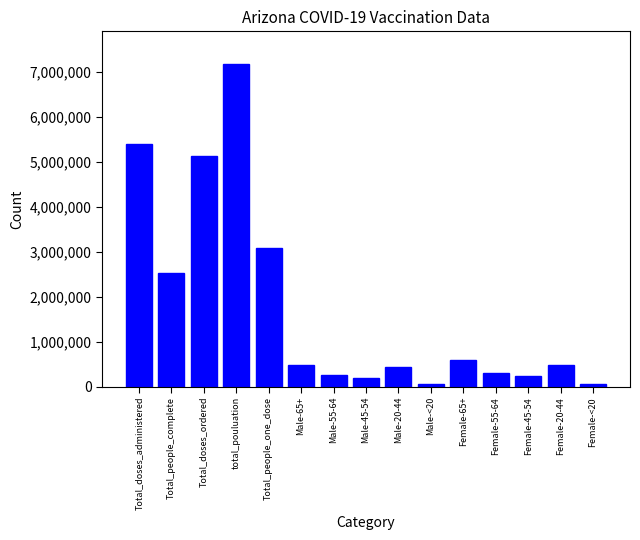

What is the sum of the values at Total_people_complete and Female-65+?

3121899